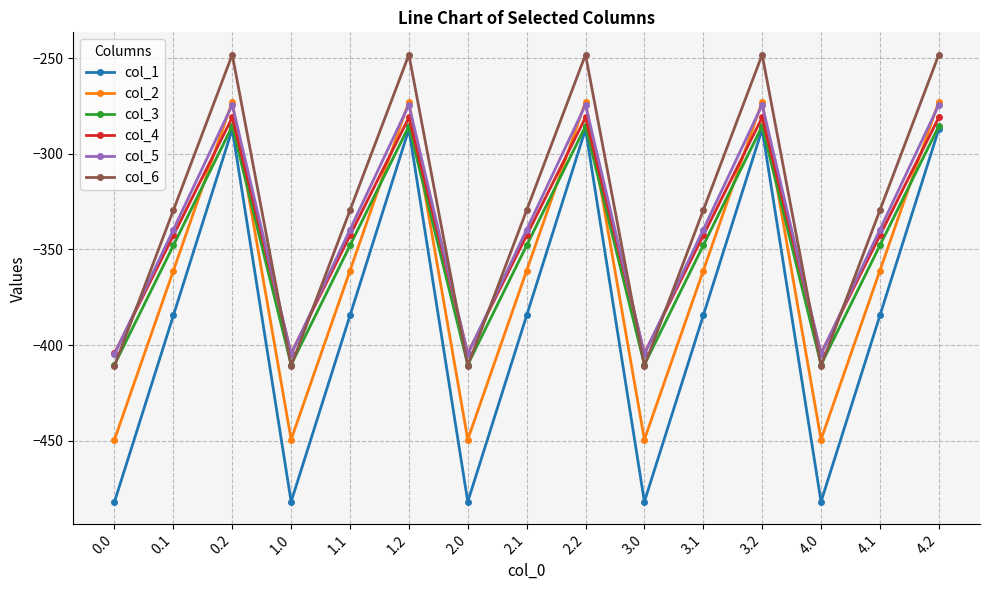

What is the lowest value of the col_4 series?

-404.4